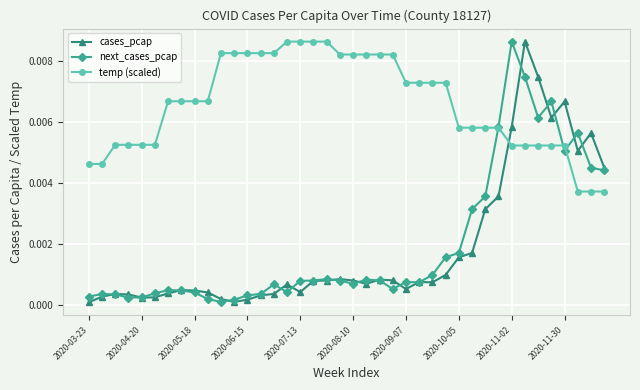

True or false: cases_pcap has more than 1 interior local peaks.

True